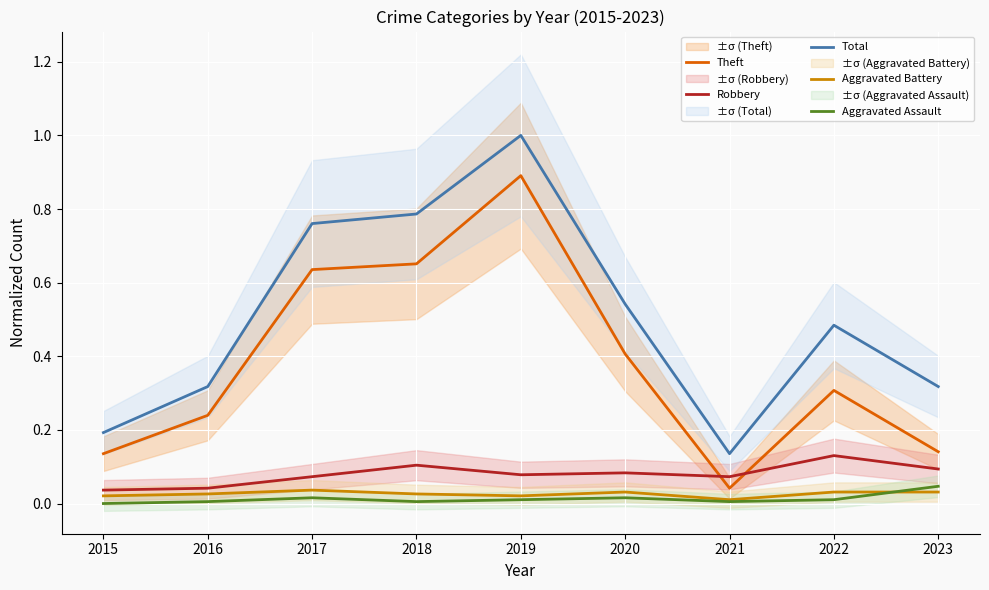

What is the value of the Robbery point at the 3rd from the left?

0.1